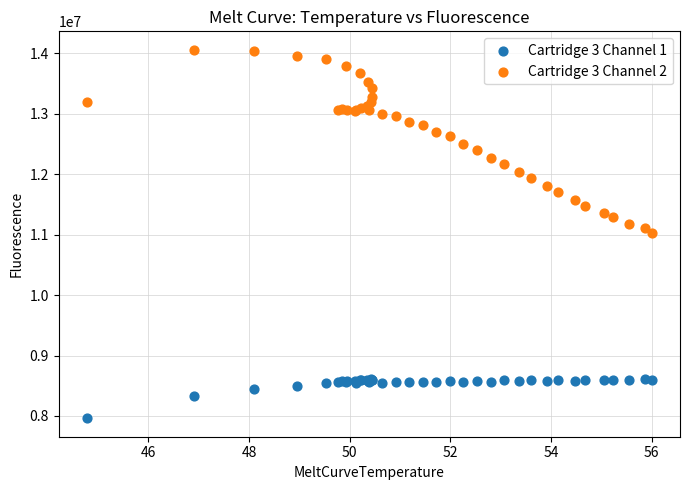

Which series reaches the minimum Y coordinate?

Cartridge 3 Channel 1